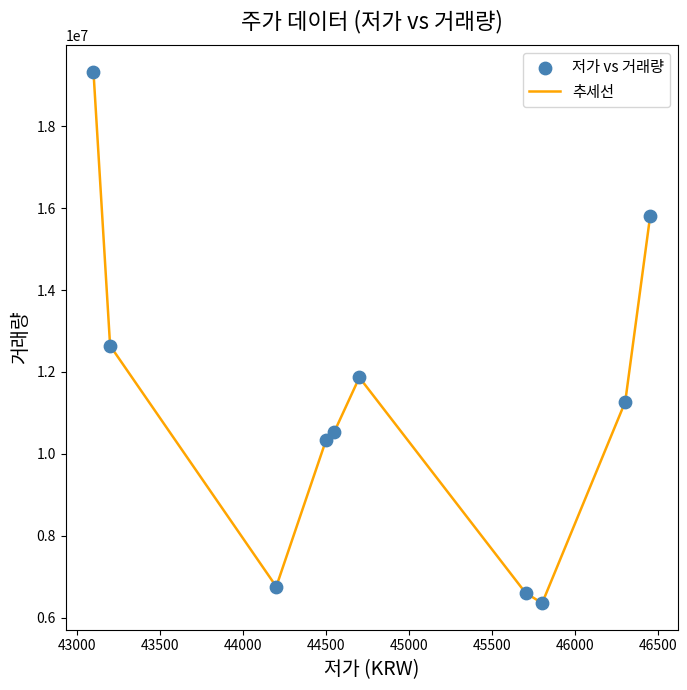

What is the minimum value shown in the chart?

6354983